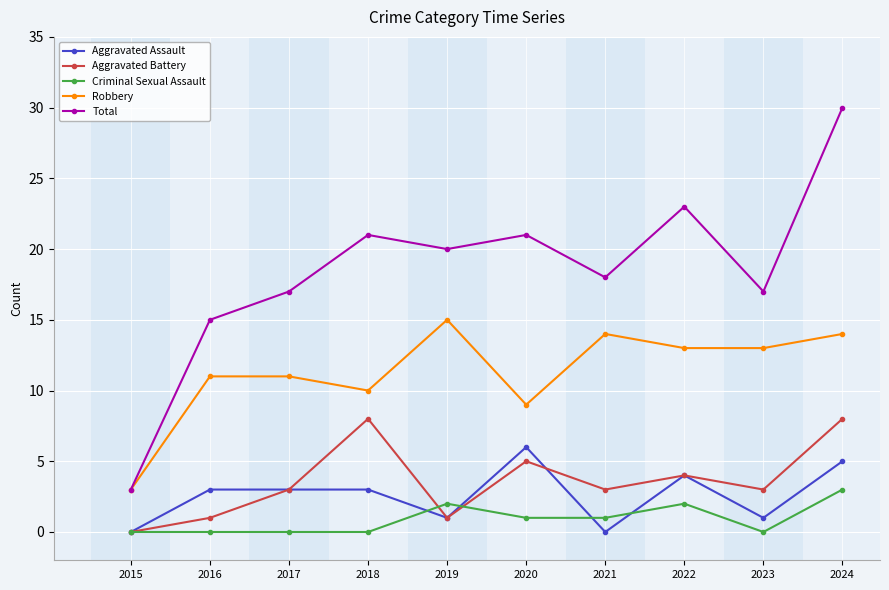

True or false: Robbery and Aggravated Battery cross at least once.

False